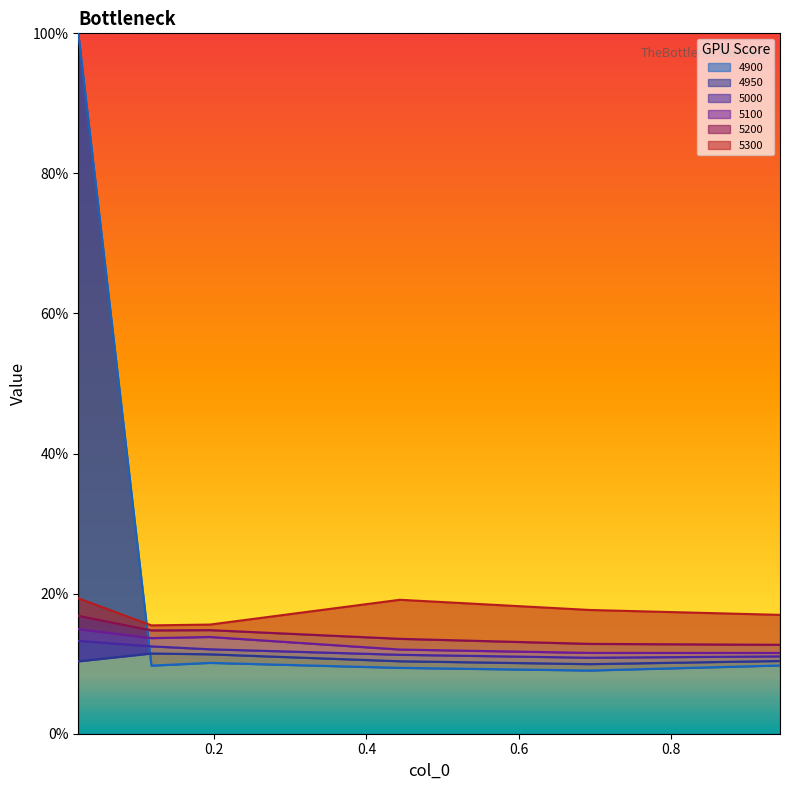

Where is the first local maximum for 4900?

0.1945205479452055